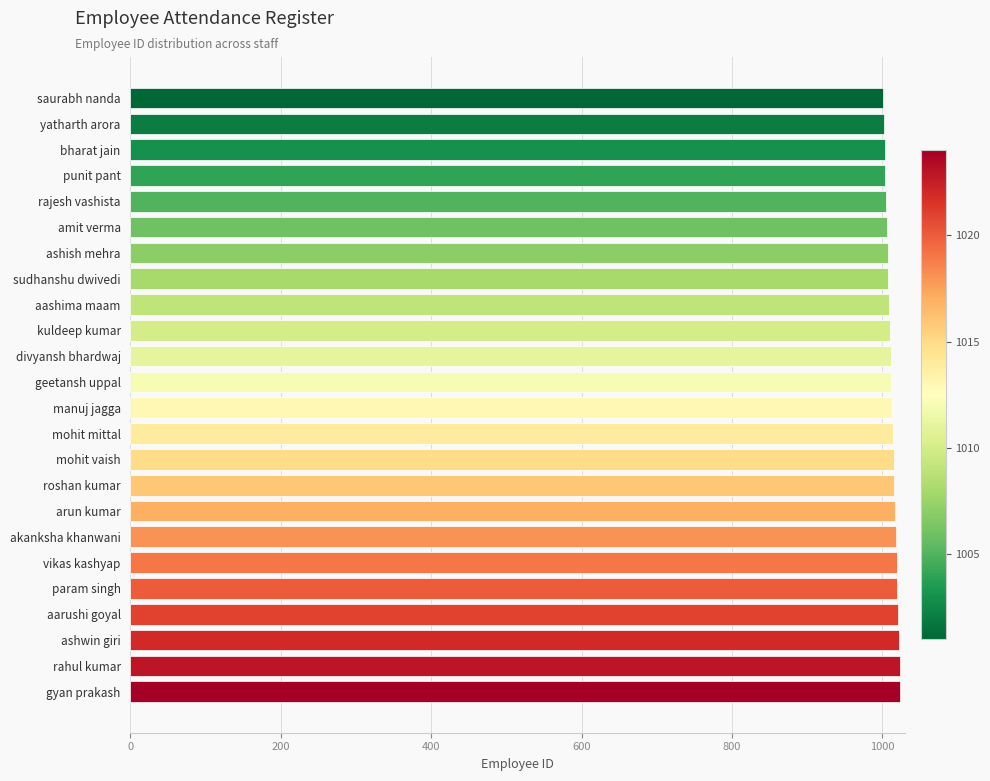

What is the ratio of the value at ashish mehra to the value at arun kumar?

1.0